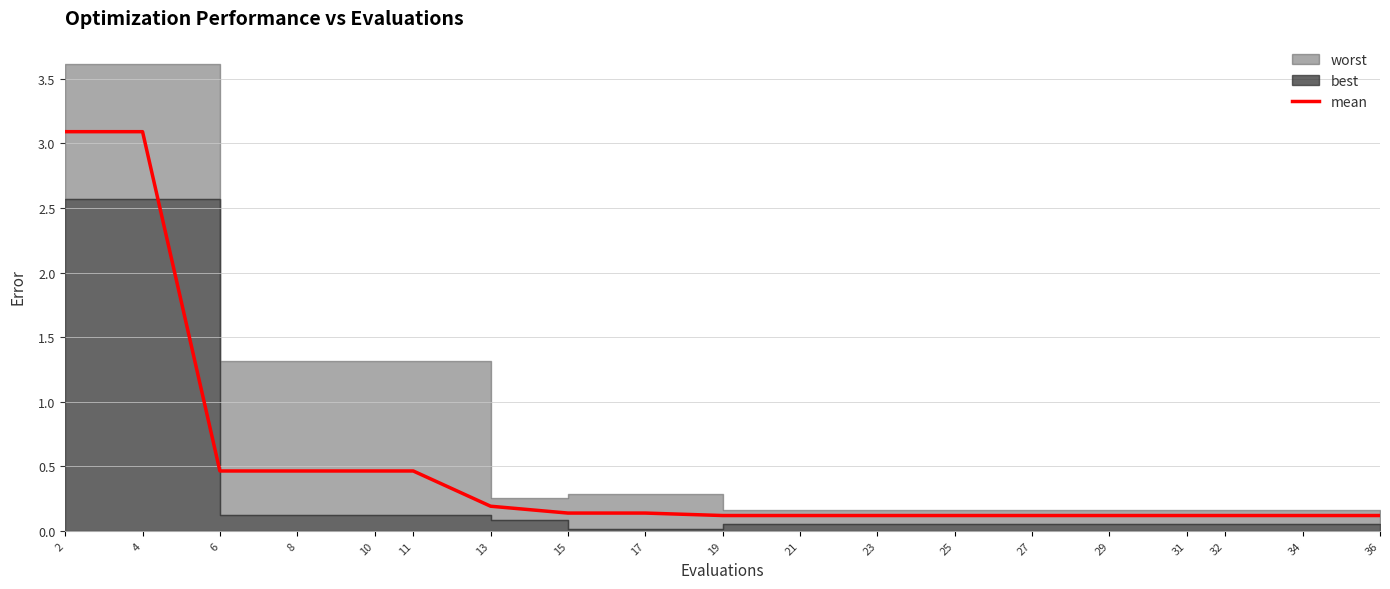

The value at 19 is 0.2. True or false?

False